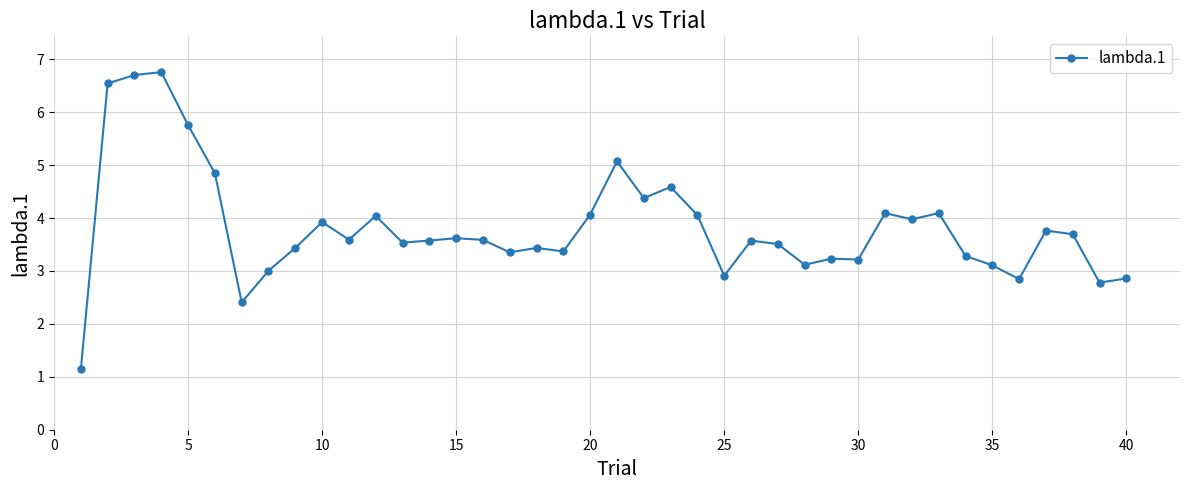

What is the average value?

3.8